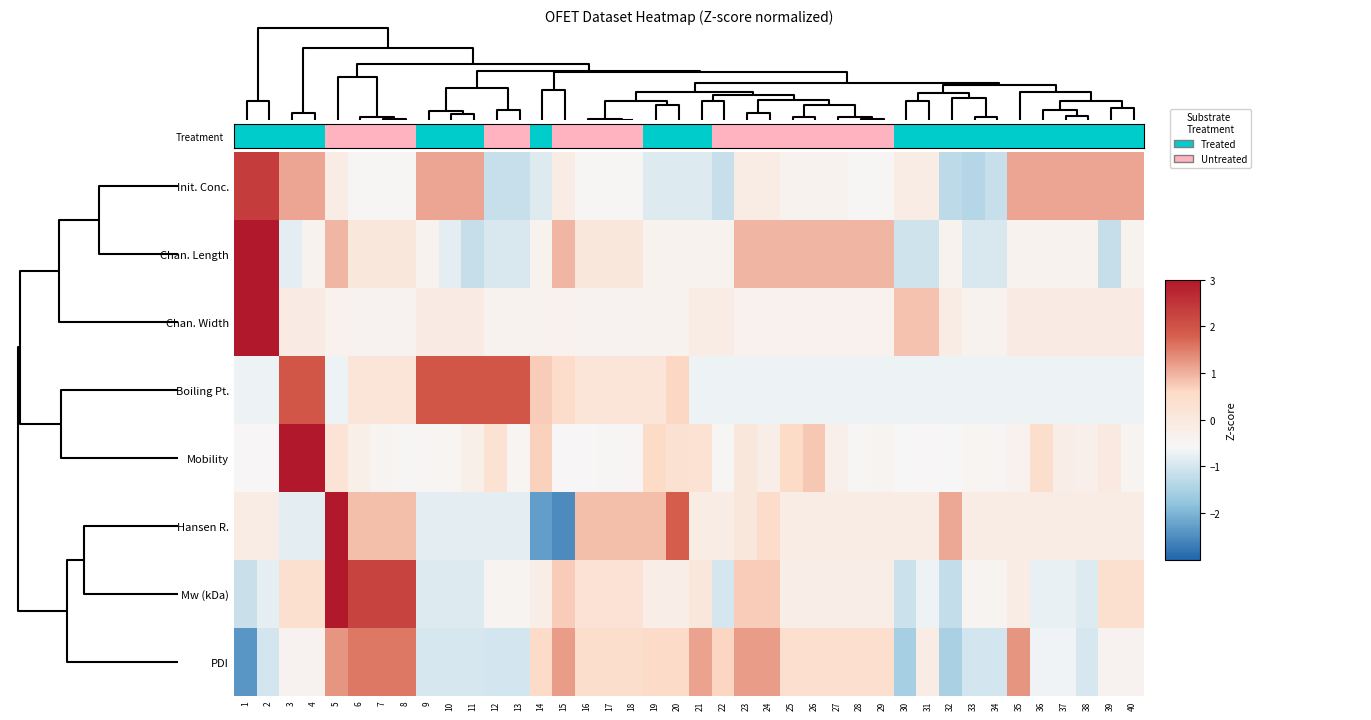

Reading left to right, transcribe all the data shown in this chart.

Init. Conc.: 1=2.4	2=2.4	3=1.1	4=1.1	5=-0.1	6=-0.5	7=-0.5	8=-0.5	9=1.1	10=1.1	11=1.1	12=-1.2	13=-1.2	14=-0.9	15=-0.1	16=-0.5	17=-0.5	18=-0.5	19=-0.9	20=-0.9	21=-0.9	22=-1.2	23=-0.1	24=-0.1	25=-0.4	26=-0.4	27=-0.4	28=-0.5	29=-0.5	30=-0.1	31=-0.1	32=-1.3	33=-1.4	34=-1.2	35=1.1	36=1.1	37=1.1	38=1.1	39=1.1	40=1.1
Chan. Length: 1=3.2	2=3.2	3=-0.8	4=-0.4	5=0.9	6=0.1	7=0.1	8=0.1	9=-0.4	10=-0.8	11=-1.2	12=-0.9	13=-0.9	14=-0.4	15=0.9	16=0.1	17=0.1	18=0.1	19=-0.4	20=-0.4	21=-0.4	22=-0.4	23=0.9	24=0.9	25=0.9	26=0.9	27=0.9	28=0.9	29=0.9	30=-1.1	31=-1.1	32=-0.4	33=-0.9	34=-0.9	35=-0.4	36=-0.4	37=-0.4	38=-0.4	39=-1.2	40=-0.4
Chan. Width: 1=4.2	2=4.2	3=-0.1	4=-0.1	5=-0.4	6=-0.4	7=-0.4	8=-0.4	9=-0.1	10=-0.1	11=-0.1	12=-0.4	13=-0.4	14=-0.4	15=-0.4	16=-0.4	17=-0.4	18=-0.4	19=-0.4	20=-0.4	21=-0.1	22=-0.1	23=-0.4	24=-0.4	25=-0.4	26=-0.4	27=-0.4	28=-0.4	29=-0.4	30=0.8	31=0.8	32=-0.1	33=-0.4	34=-0.4	35=-0.1	36=-0.1	37=-0.1	38=-0.1	39=-0.1	40=-0.1
Boiling Pt.: 1=-0.7	2=-0.7	3=2.0	4=2.0	5=-0.7	6=0.2	7=0.2	8=0.2	9=2.0	10=2.0	11=2.0	12=2.0	13=2.0	14=0.7	15=0.5	16=0.2	17=0.2	18=0.2	19=0.2	20=0.6	21=-0.7	22=-0.7	23=-0.7	24=-0.7	25=-0.7	26=-0.7	27=-0.7	28=-0.7	29=-0.7	30=-0.7	31=-0.7	32=-0.7	33=-0.7	34=-0.7	35=-0.7	36=-0.7	37=-0.7	38=-0.7	39=-0.7	40=-0.7
Mobility: 1=-0.6	2=-0.5	3=4.1	4=3.9	5=0.2	6=-0.3	7=-0.5	8=-0.5	9=-0.5	10=-0.5	11=-0.3	12=0.3	13=-0.5	14=0.7	15=-0.6	16=-0.5	17=-0.5	18=-0.5	19=0.6	20=0.3	21=0.3	22=-0.5	23=0.0	24=-0.2	25=0.6	26=0.8	27=-0.3	28=-0.5	29=-0.4	30=-0.6	31=-0.5	32=-0.6	33=-0.5	34=-0.5	35=-0.4	36=0.5	37=-0.2	38=-0.3	39=-0.0	40=-0.5
Hansen R.: 1=-0.1	2=-0.1	3=-0.8	4=-0.8	5=3.6	6=0.9	7=0.9	8=0.9	9=-0.8	10=-0.8	11=-0.8	12=-0.8	13=-0.8	14=-2.3	15=-2.5	16=0.9	17=0.9	18=0.9	19=0.9	20=1.8	21=-0.1	22=-0.1	23=0.1	24=0.5	25=-0.1	26=-0.1	27=-0.1	28=-0.1	29=-0.1	30=-0.1	31=-0.1	32=1.1	33=-0.1	34=-0.1	35=-0.1	36=-0.1	37=-0.1	38=-0.1	39=-0.1	40=-0.1
Mw (kDa): 1=-1.1	2=-0.8	3=0.4	4=0.4	5=3.2	6=2.3	7=2.3	8=2.3	9=-0.9	10=-0.9	11=-0.9	12=-0.4	13=-0.4	14=-0.2	15=0.7	16=0.3	17=0.3	18=0.3	19=-0.2	20=-0.2	21=0.1	22=-1.0	23=0.7	24=0.7	25=-0.2	26=-0.2	27=-0.2	28=-0.2	29=-0.2	30=-1.1	31=-0.7	32=-1.2	33=-0.4	34=-0.4	35=-0.1	36=-0.8	37=-0.8	38=-0.9	39=0.4	40=0.4
PDI: 1=-2.4	2=-1.0	3=-0.4	4=-0.4	5=1.3	6=1.6	7=1.6	8=1.6	9=-1.0	10=-1.0	11=-1.0	12=-1.0	13=-1.0	14=0.6	15=1.2	16=0.4	17=0.4	18=0.4	19=0.6	20=0.6	21=1.1	22=0.6	23=1.2	24=1.2	25=0.4	26=0.4	27=0.4	28=0.4	29=0.4	30=-1.5	31=-0.1	32=-1.5	33=-1.0	34=-1.0	35=1.3	36=-0.7	37=-0.7	38=-1.0	39=-0.4	40=-0.4